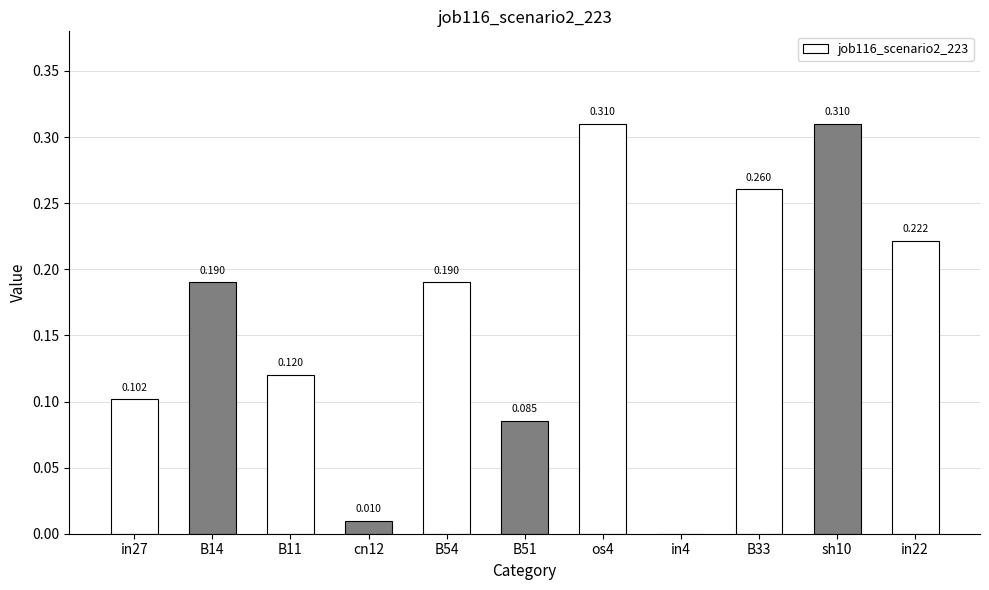

Is it true that the value at in27 is 0.1?

True